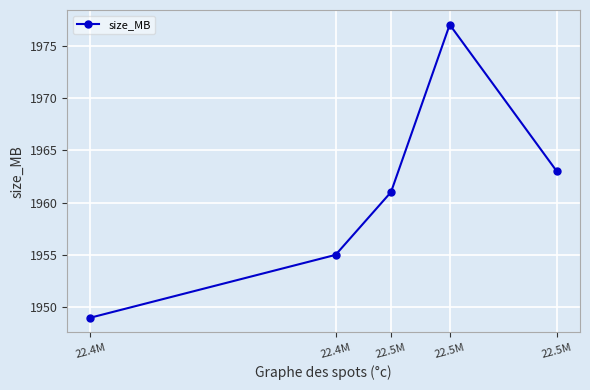

The chart shows a value of 1963 at 22.5M. True or false?

True